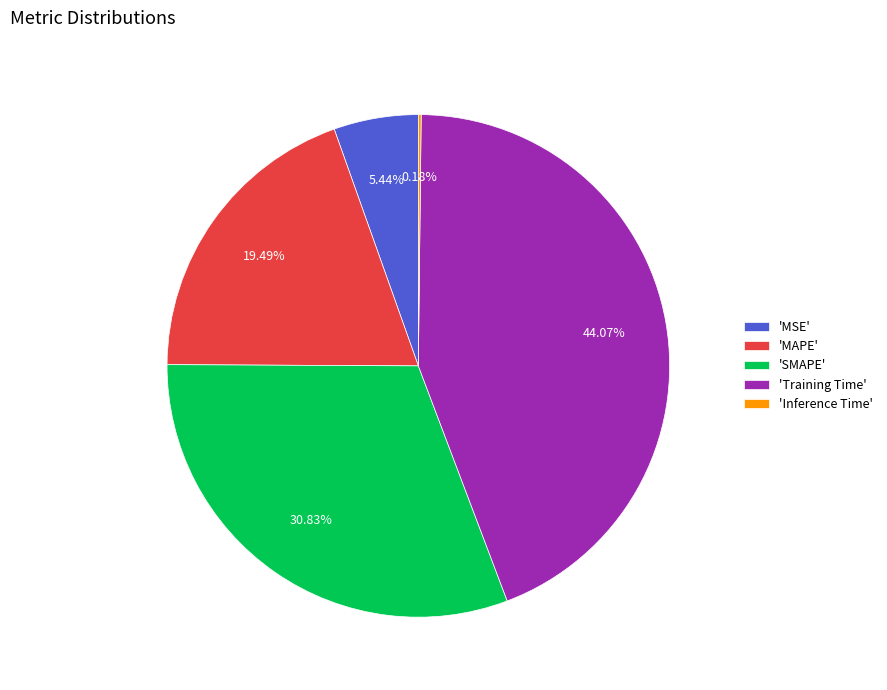

Is 'SMAPE' the majority of the pie?

No